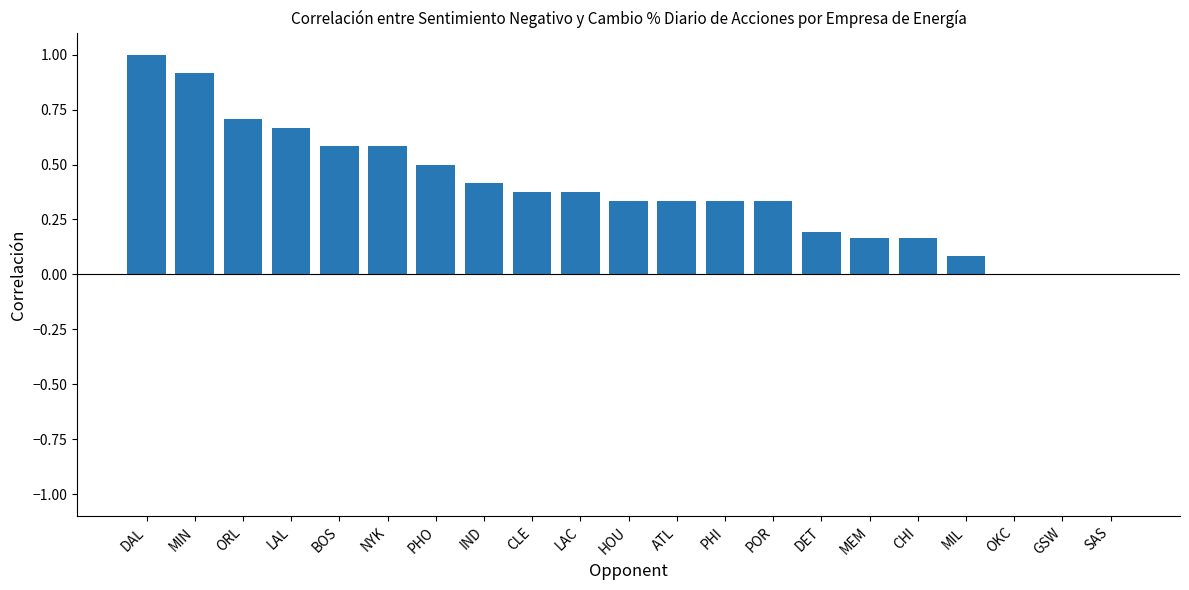

Read the value at BOS.

0.6